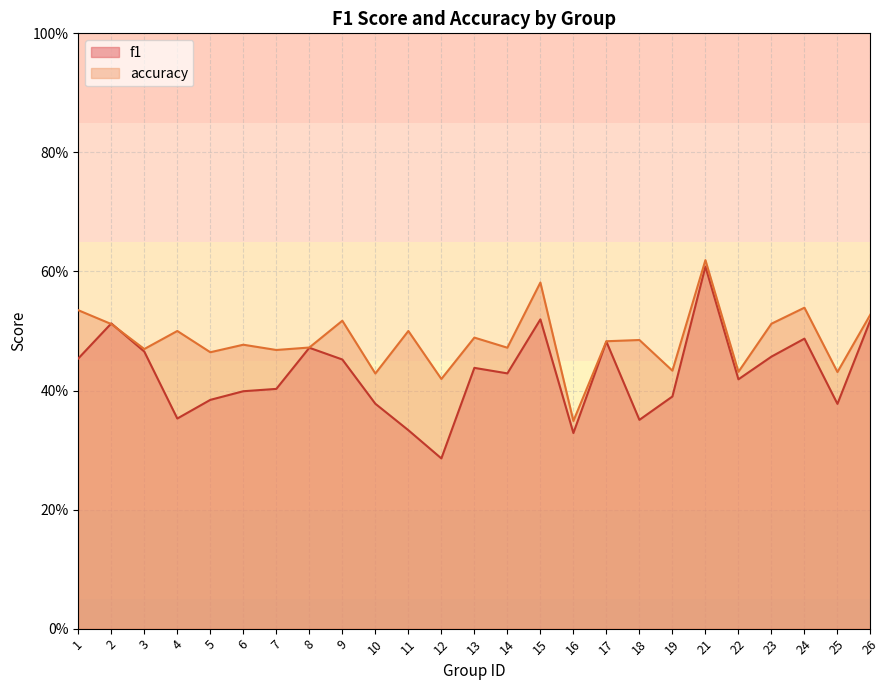

How many interior local valleys does the accuracy series have?

10